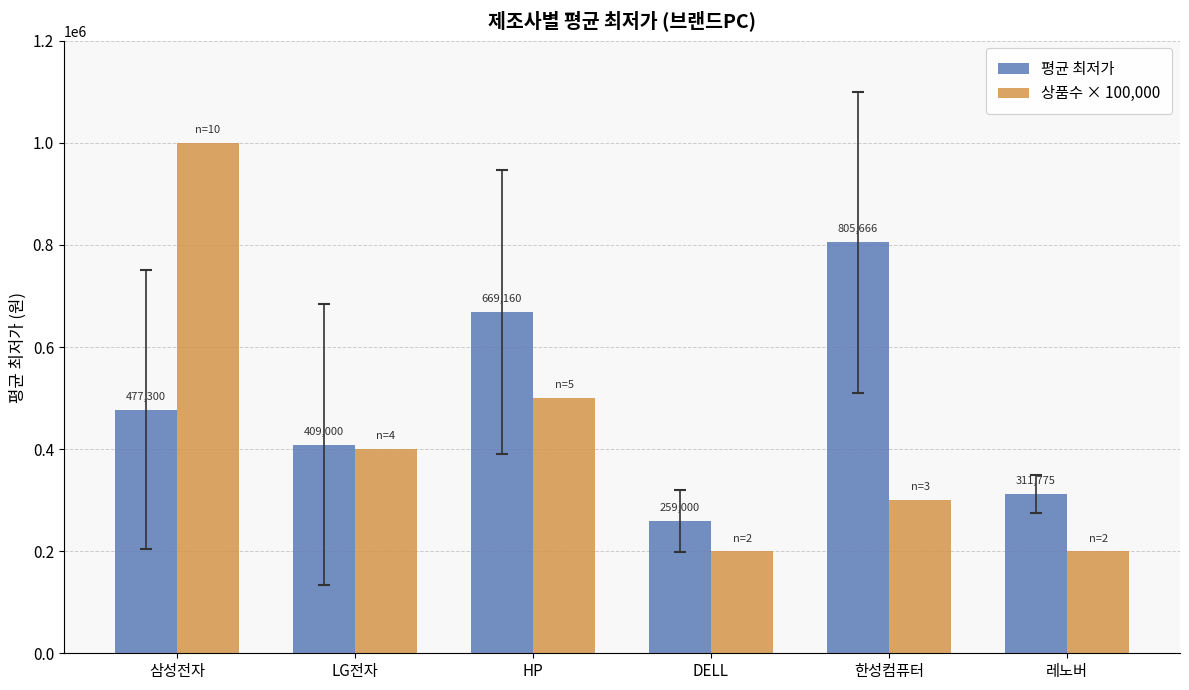

What is the sum of all 평균 최저가 values?

2931901.7